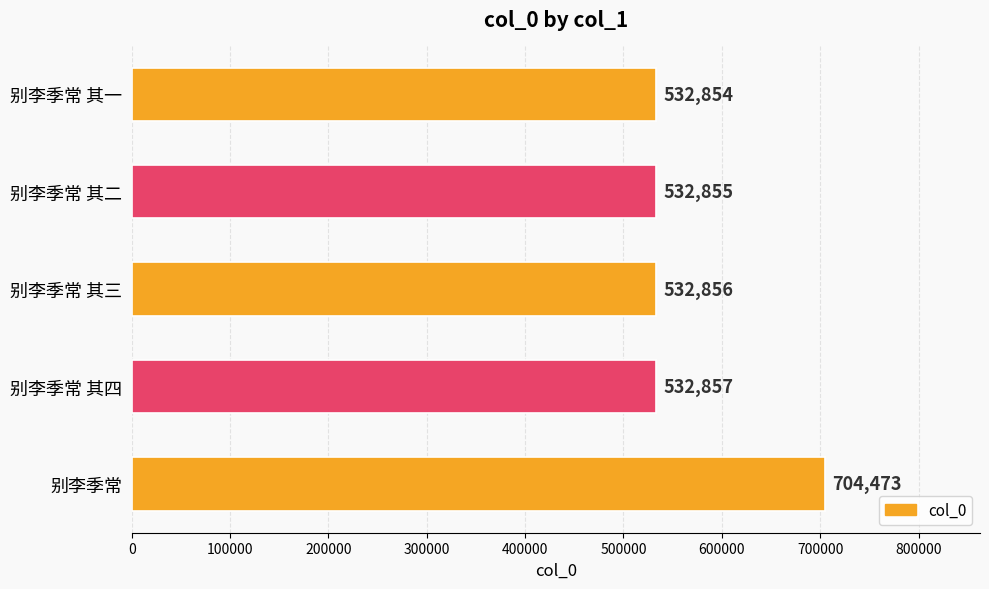

What is the sum of all values?

2835895